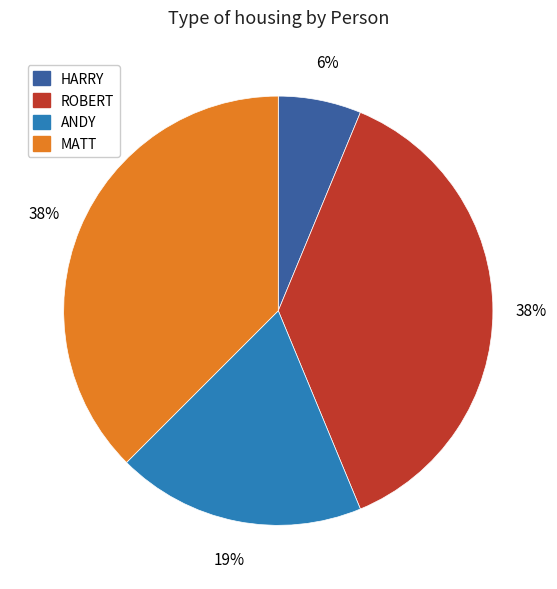

What is the ratio of the value at ROBERT to the value at ANDY?

2.0